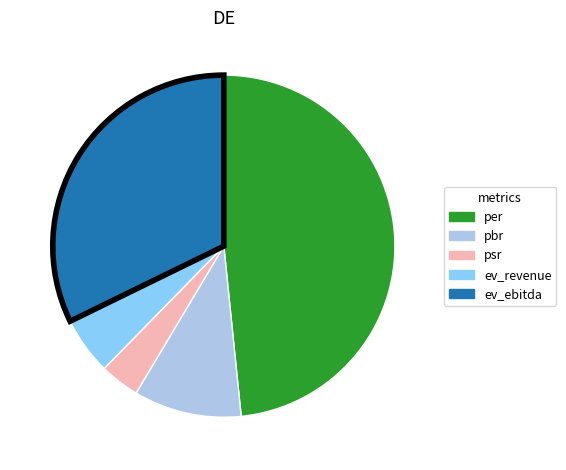

Which slice is the largest?

per